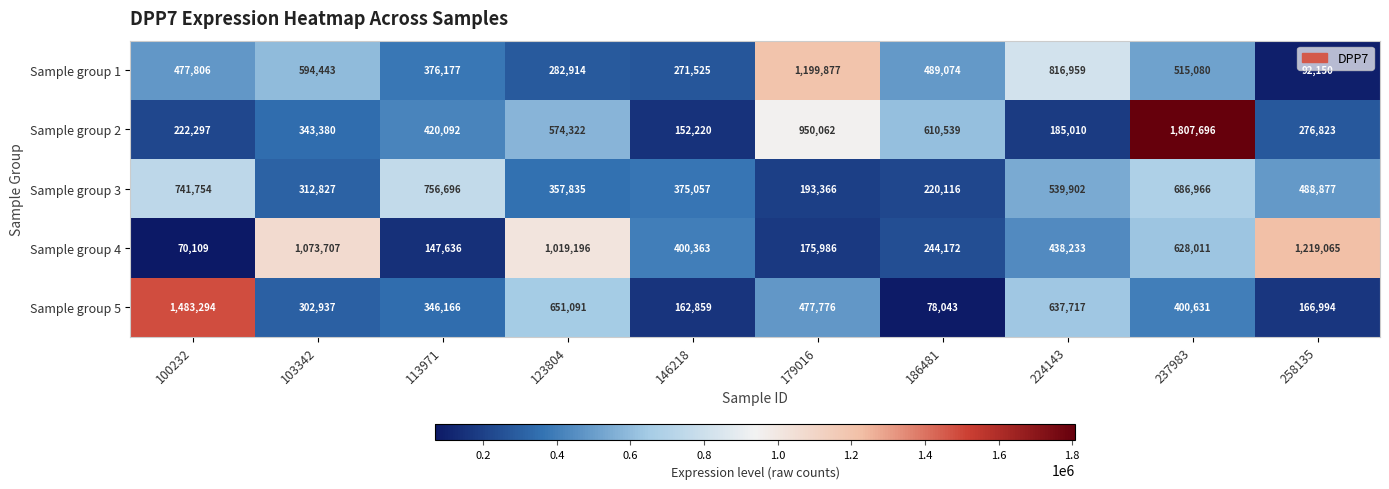

The value of Sample group 5 at 258135 is 98704. True or false?

False